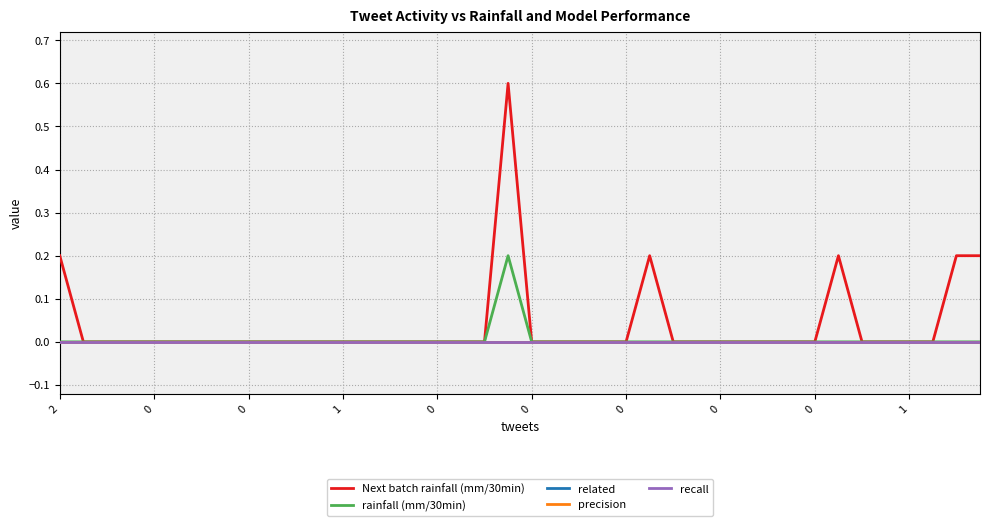

Which series has the largest total across all categories?

Next batch rainfall (mm/30min)